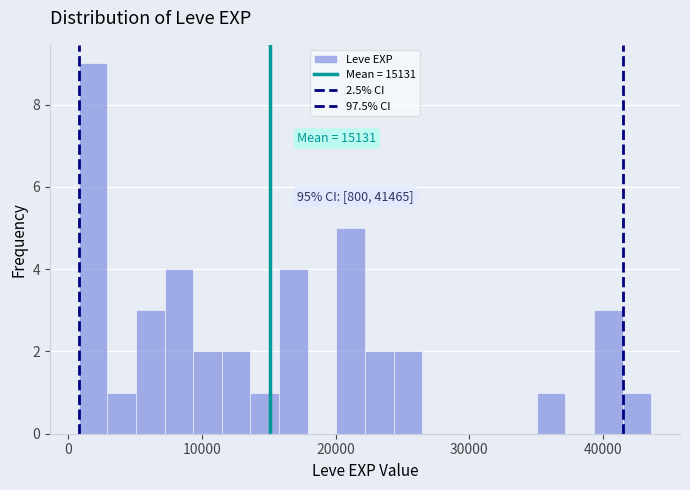

Read against the x-axis, roughly where is the centre of the tallest bar?

2000